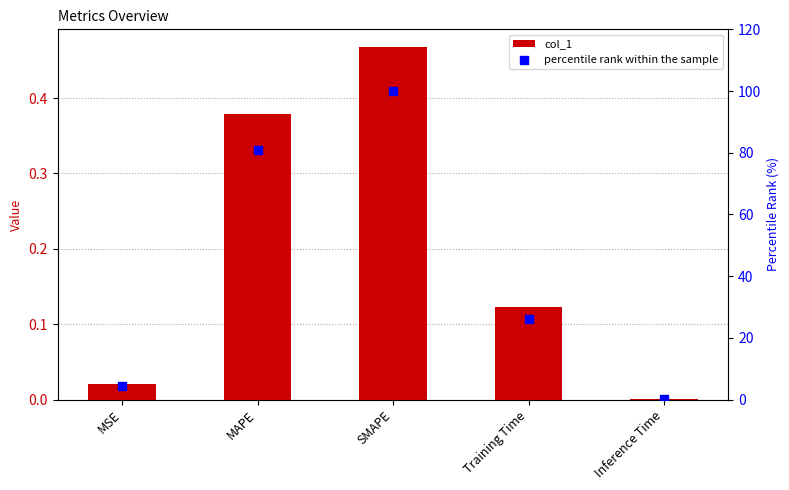

Which series reaches the maximum Y coordinate?

percentile rank within the sample